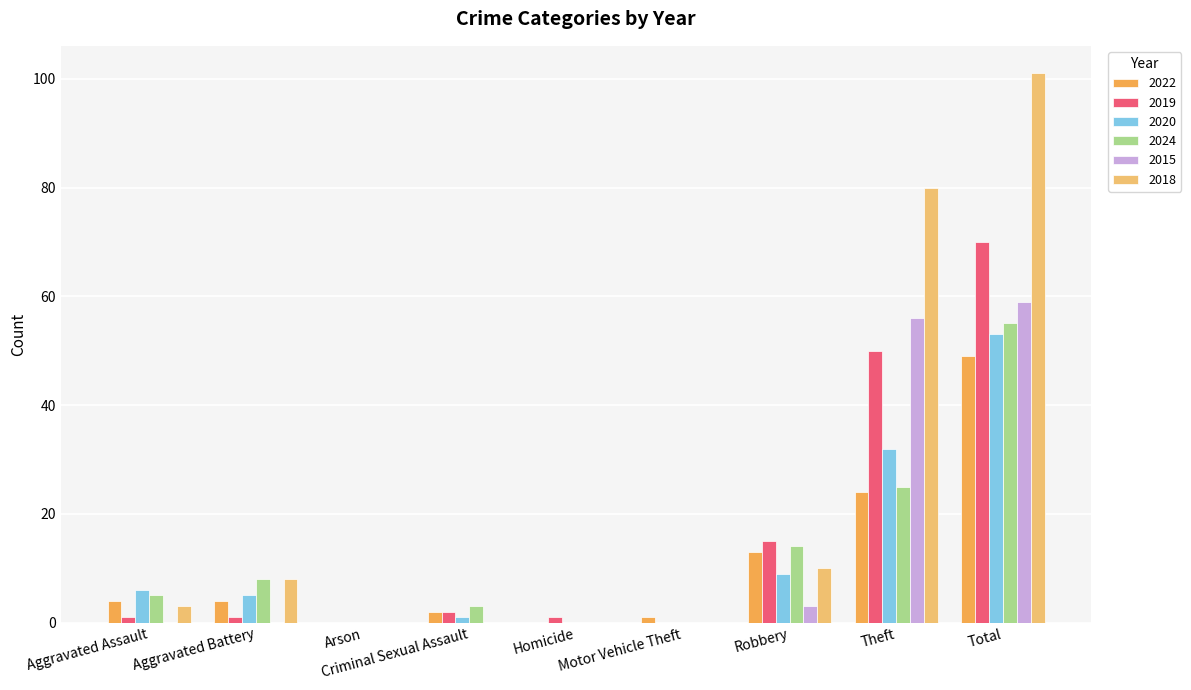

True or false: 2018 has a value of 101 at Total.

True